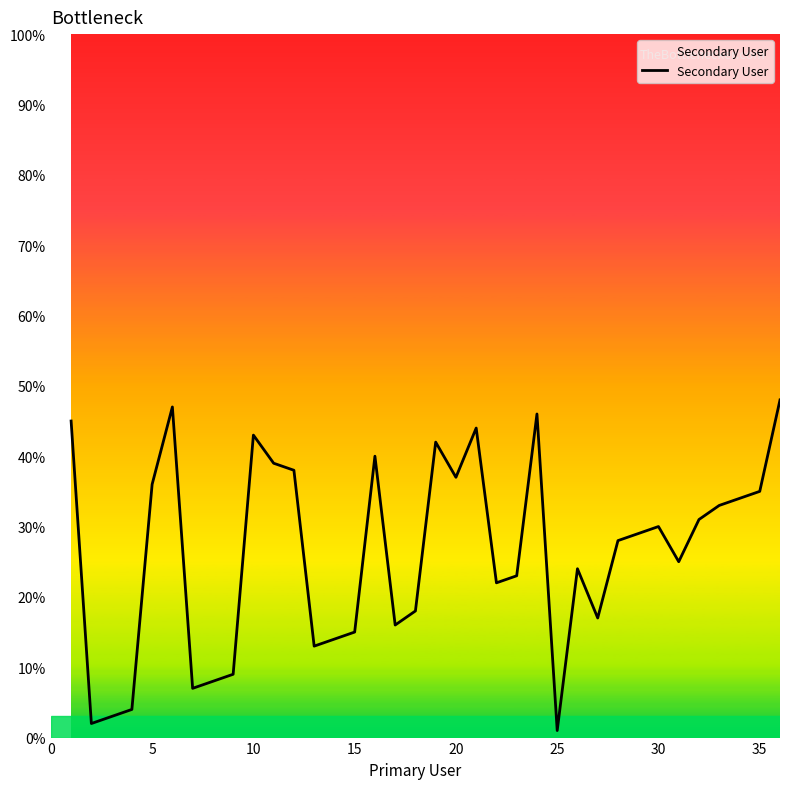

How many lines are shown in the chart?

1